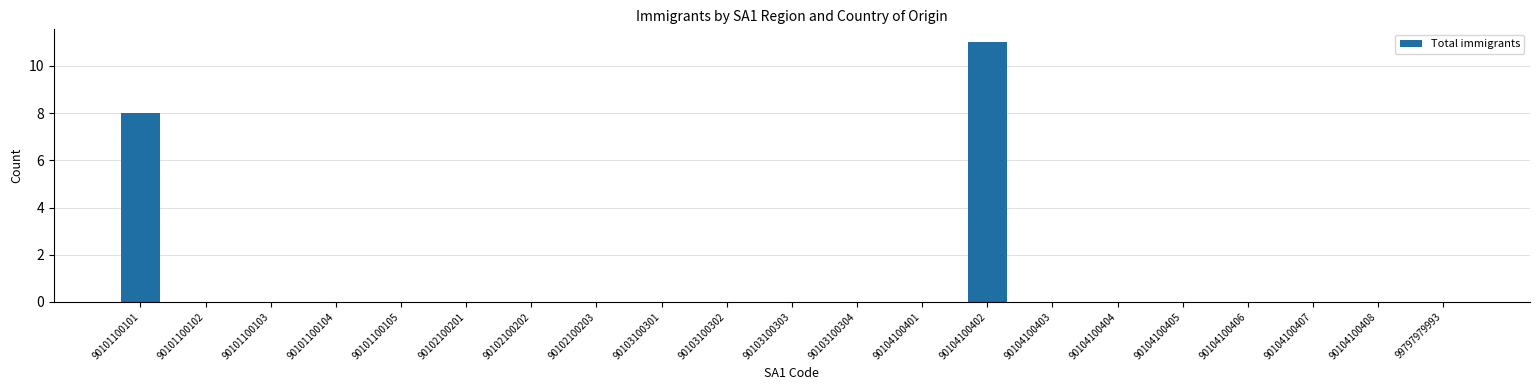

What is the sum of all values?

19